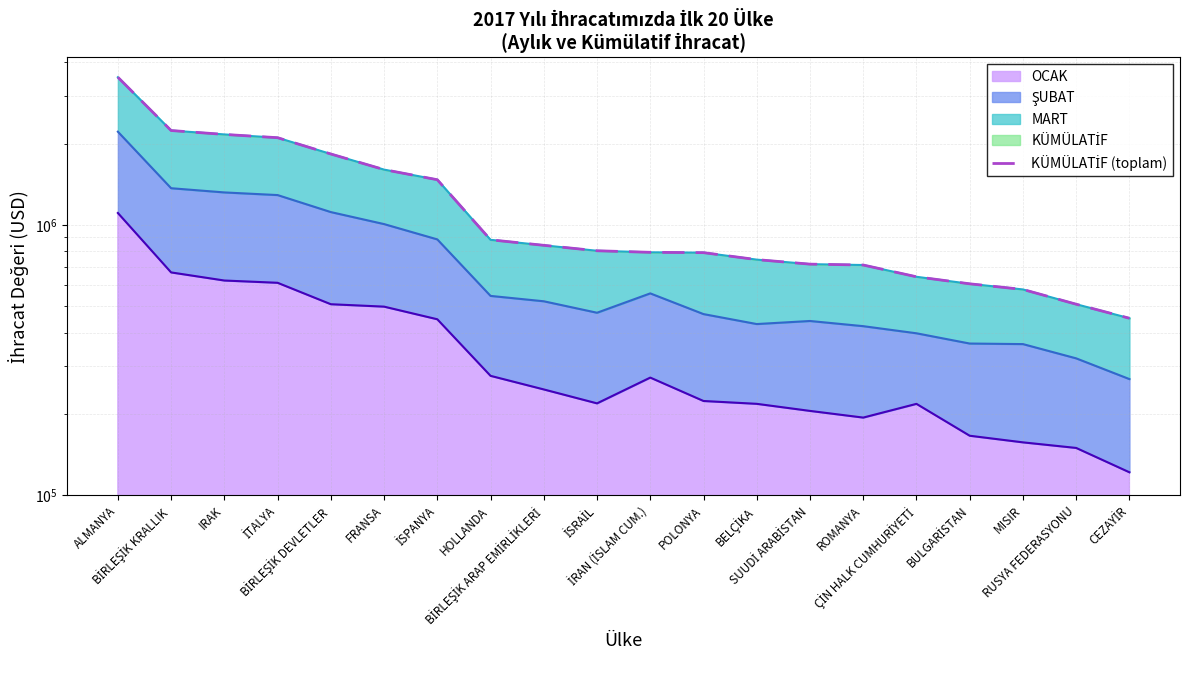

Reading left to right, transcribe all the data shown in this chart.

3519622.2	2235672.3	2162546.6	2103175.9	1830690.8	1602713.5	1470441.1	881506.1	841160.8	802995.1	792485.4	790212.1	744678.9	716557.9	711208.9	643445.8	606056.6	577651.8	509406.9	452011.5